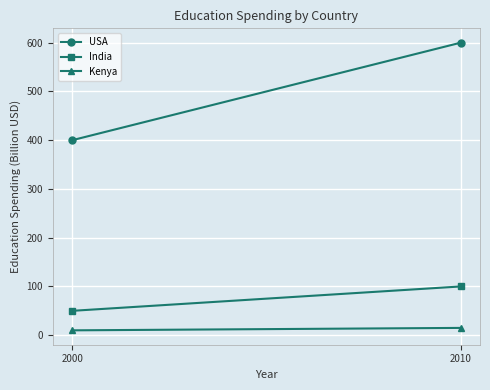

How many lines are shown in the chart?

3